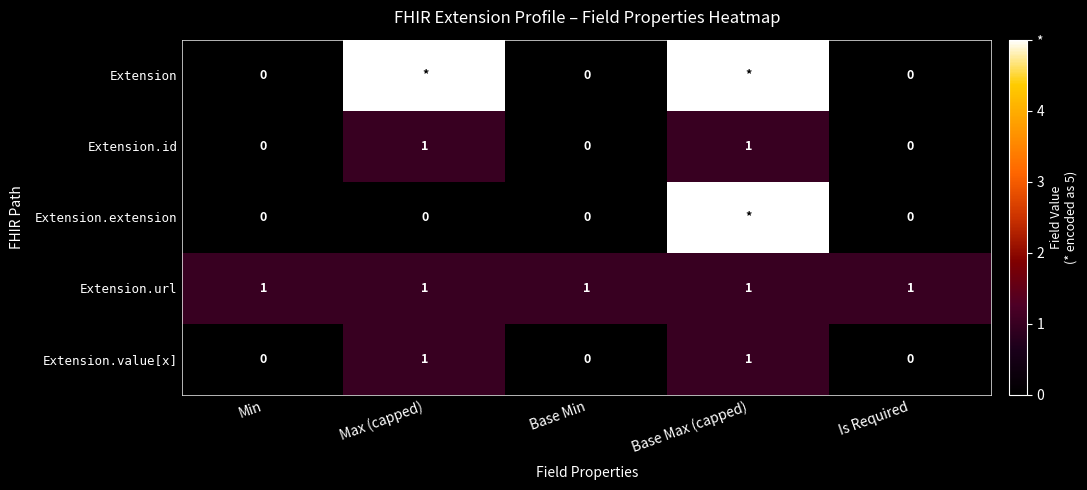

At how many categories does at least one series exceed 3?

2